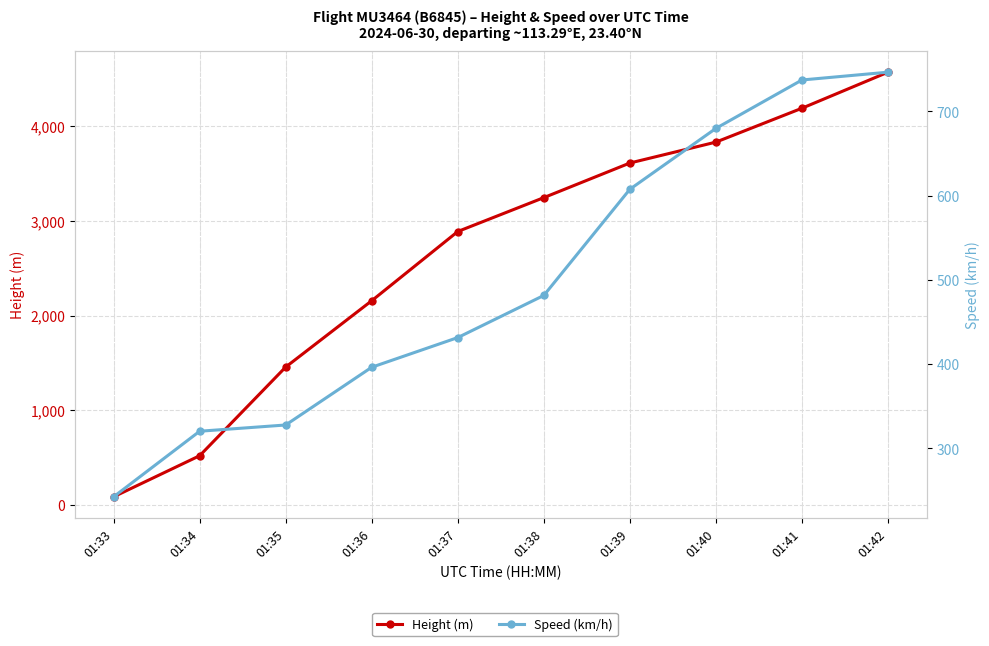

True or false: Height (m) has a value of 3832.9 at 01:40.

True